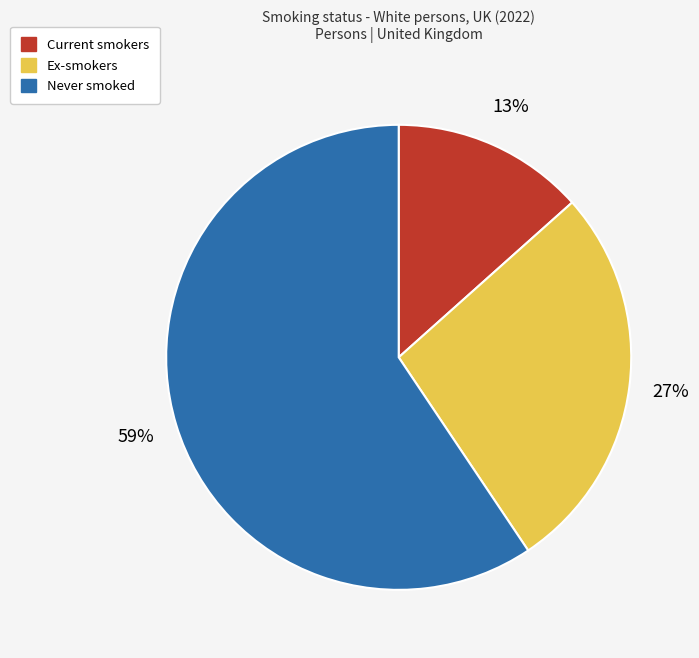

Is there a majority slice in this chart?

Yes